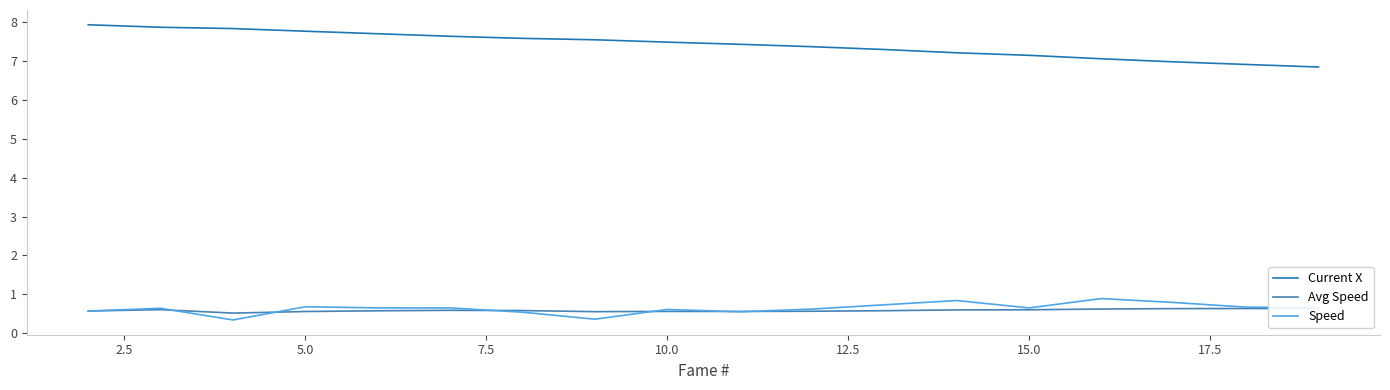

What is the maximum value for Speed?

0.9